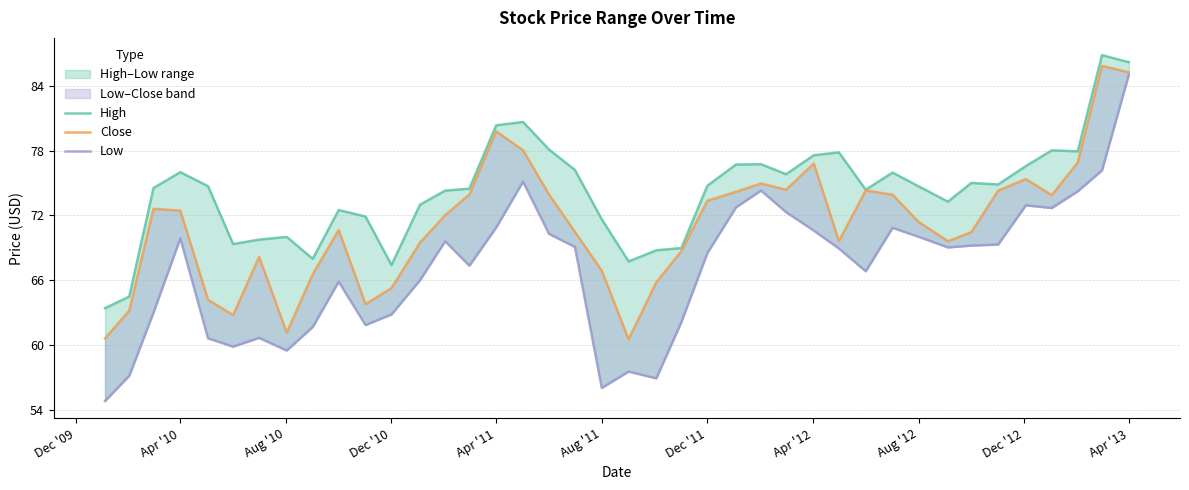

How many values in the Low series are below 69?

20